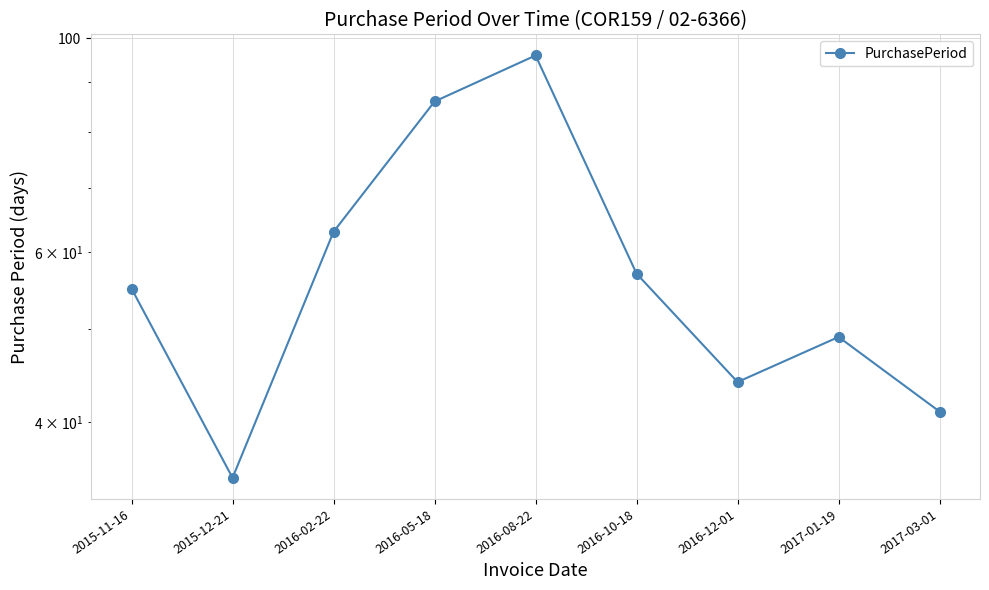

What is the minimum value shown in the chart?

35